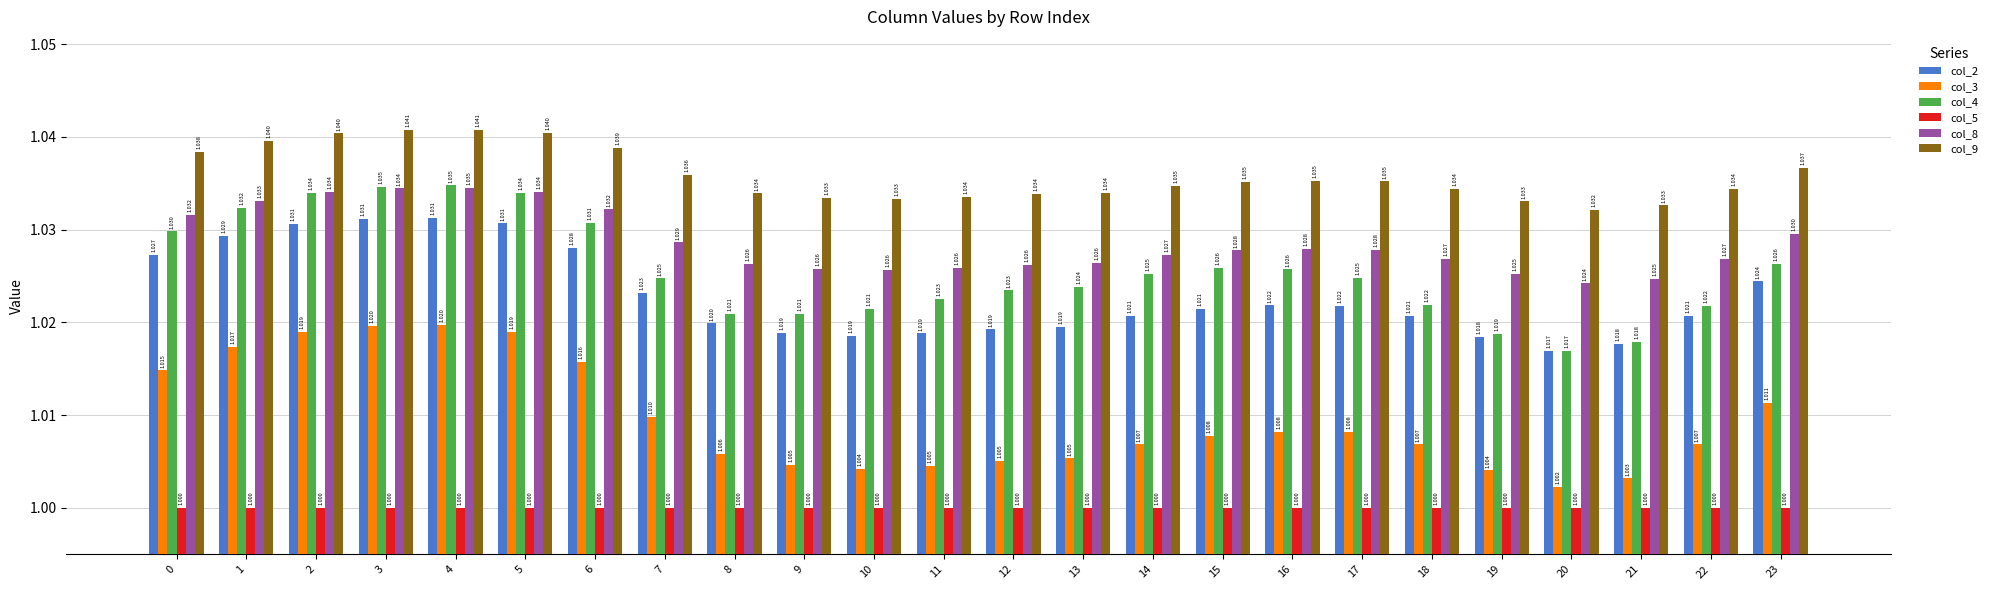

Reading left to right, list all the values displayed in this chart.

col_2: 0=1.0	1=1.0	2=1.0	3=1.0	4=1.0	5=1.0	6=1.0	7=1.0	8=1.0	9=1.0	10=1.0	11=1.0	12=1.0	13=1.0	14=1.0	15=1.0	16=1.0	17=1.0	18=1.0	19=1.0	20=1.0	21=1.0	22=1.0	23=1.0
col_3: 0=1.0	1=1.0	2=1.0	3=1.0	4=1.0	5=1.0	6=1.0	7=1.0	8=1.0	9=1.0	10=1.0	11=1.0	12=1.0	13=1.0	14=1.0	15=1.0	16=1.0	17=1.0	18=1.0	19=1.0	20=1.0	21=1.0	22=1.0	23=1.0
col_4: 0=1.0	1=1.0	2=1.0	3=1.0	4=1.0	5=1.0	6=1.0	7=1.0	8=1.0	9=1.0	10=1.0	11=1.0	12=1.0	13=1.0	14=1.0	15=1.0	16=1.0	17=1.0	18=1.0	19=1.0	20=1.0	21=1.0	22=1.0	23=1.0
col_5: 0=1.0	1=1.0	2=1.0	3=1.0	4=1.0	5=1.0	6=1.0	7=1.0	8=1.0	9=1.0	10=1.0	11=1.0	12=1.0	13=1.0	14=1.0	15=1.0	16=1.0	17=1.0	18=1.0	19=1.0	20=1.0	21=1.0	22=1.0	23=1.0
col_8: 0=1.0	1=1.0	2=1.0	3=1.0	4=1.0	5=1.0	6=1.0	7=1.0	8=1.0	9=1.0	10=1.0	11=1.0	12=1.0	13=1.0	14=1.0	15=1.0	16=1.0	17=1.0	18=1.0	19=1.0	20=1.0	21=1.0	22=1.0	23=1.0
col_9: 0=1.0	1=1.0	2=1.0	3=1.0	4=1.0	5=1.0	6=1.0	7=1.0	8=1.0	9=1.0	10=1.0	11=1.0	12=1.0	13=1.0	14=1.0	15=1.0	16=1.0	17=1.0	18=1.0	19=1.0	20=1.0	21=1.0	22=1.0	23=1.0